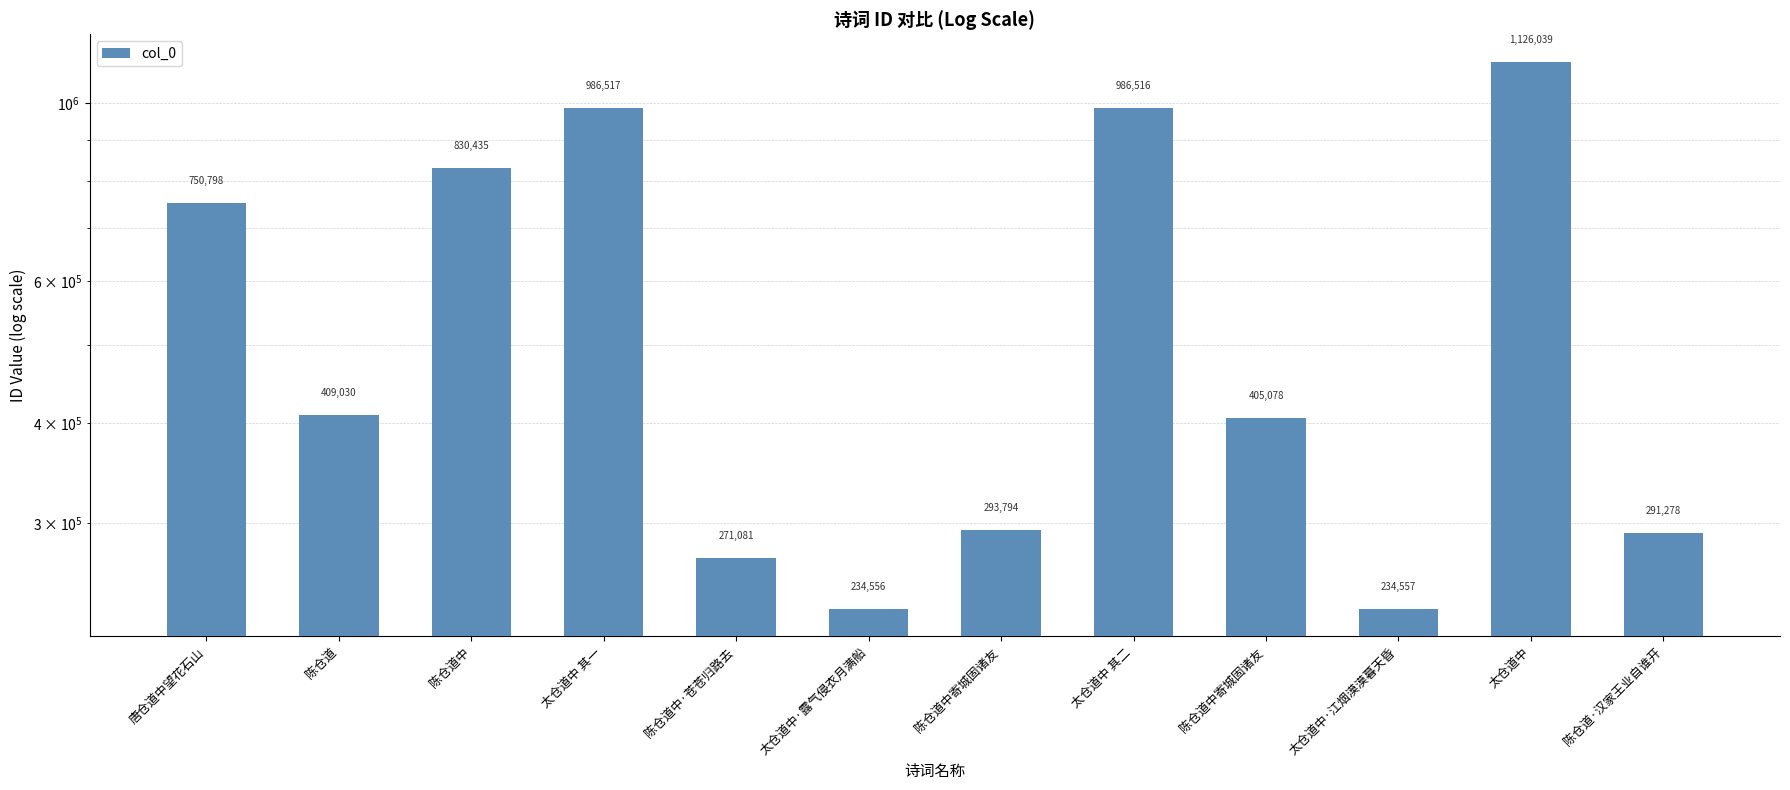

Reading left to right, transcribe all the data shown in this chart.

唐仓道中望花石山=750798	陈仓道=409030	陈仓道中=830435	太仓道中 其一=986517	陈仓道中·苍苍归路去=271081	太仓道中·露气侵衣月满船=234556	陈仓道中寄城固诸友=293794	太仓道中 其二=986516	陈仓道中寄城固诸友=405078	太仓道中·江烟漠漠暮天昏=234557	太仓道中=1126039	陈仓道·汉家王业自谁开=291278